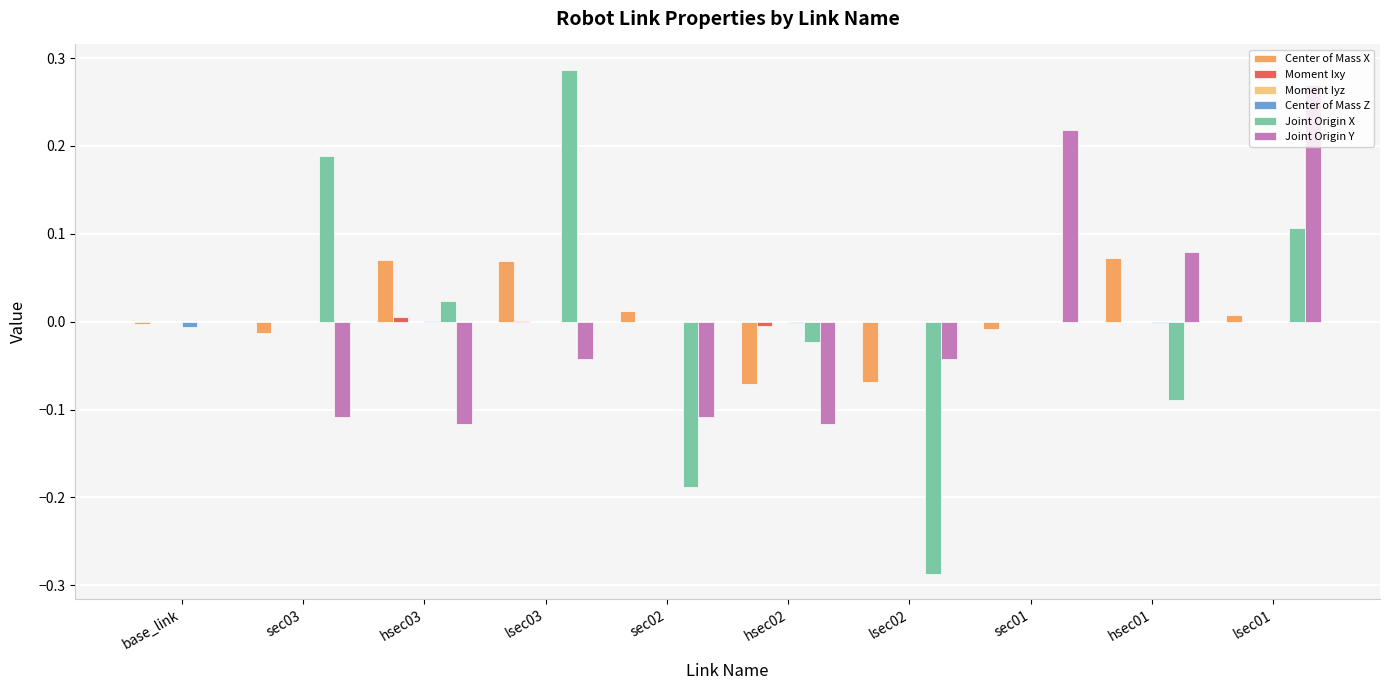

Which series changed the most between sec01 and hsec01?

Joint Origin Y